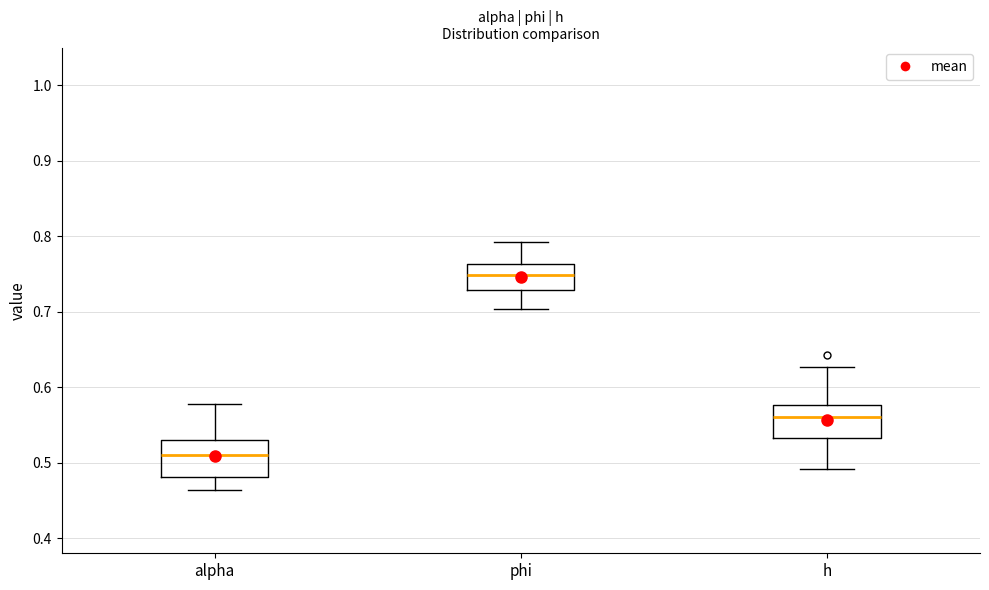

Which box has the lowest median line?

alpha